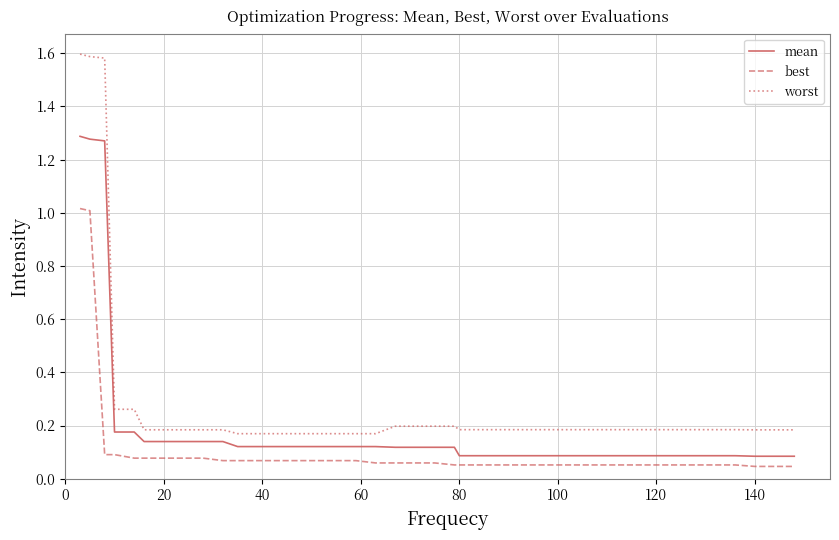

Which series has the largest range (max minus min)?

worst